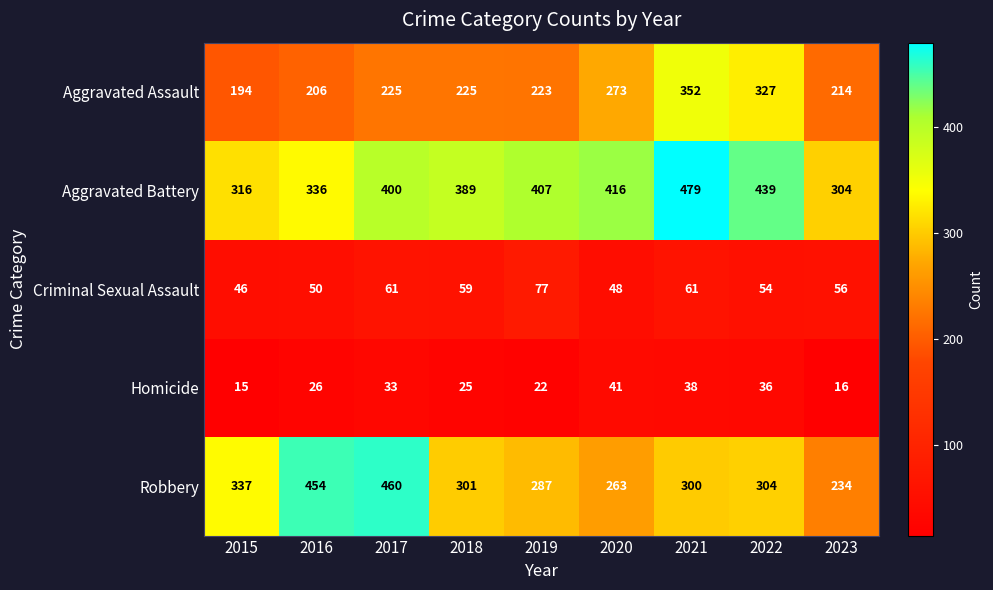

What is the spread (max minus min) of values at 2018?

364